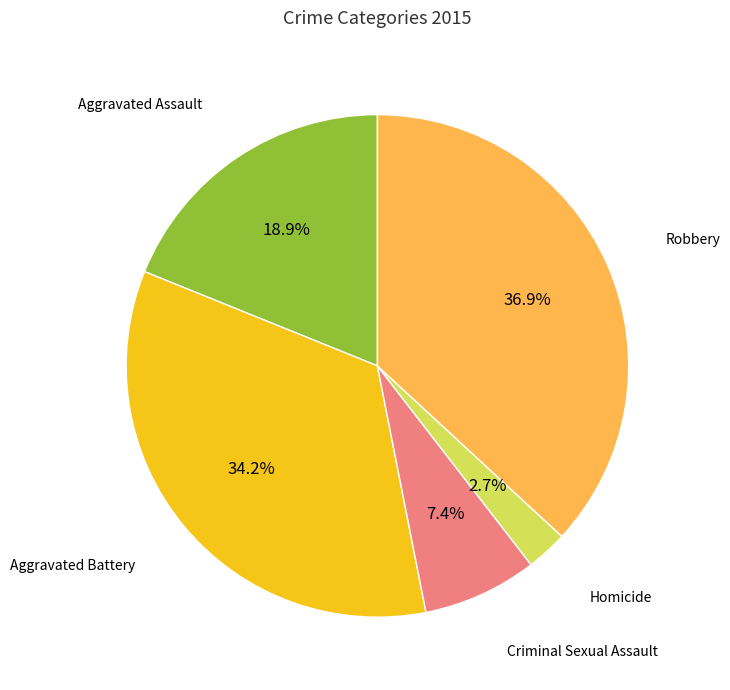

Does any single category account for the majority?

No